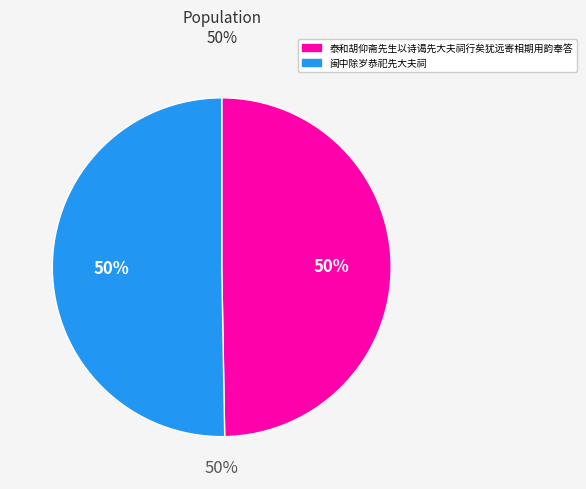

Which category accounts for the majority?

闽中除岁恭祀先大夫祠